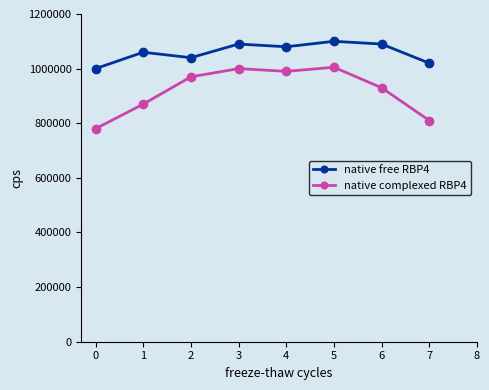

True or false: native complexed RBP4 and native free RBP4 intersect in this chart.

False